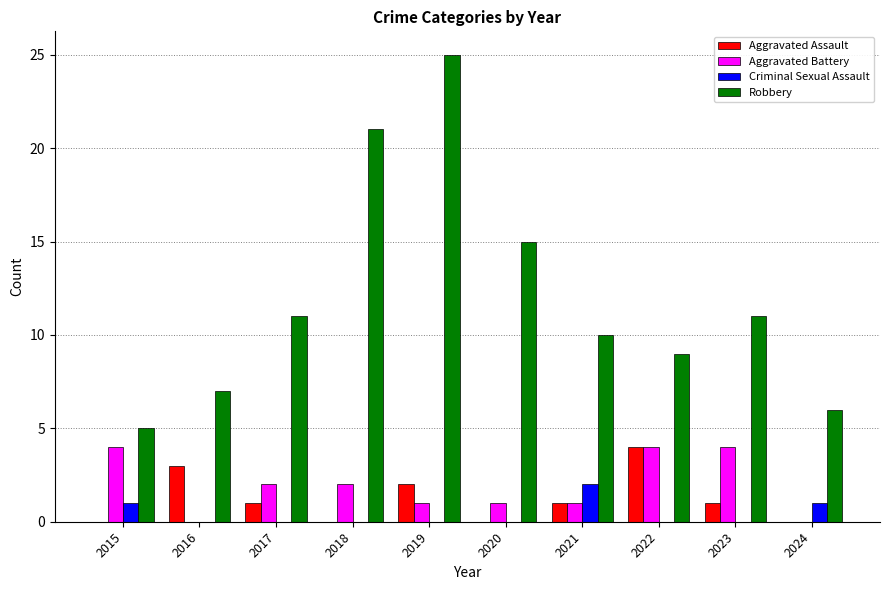

What is the sum of the Aggravated Battery values at 2016 and 2020?

1